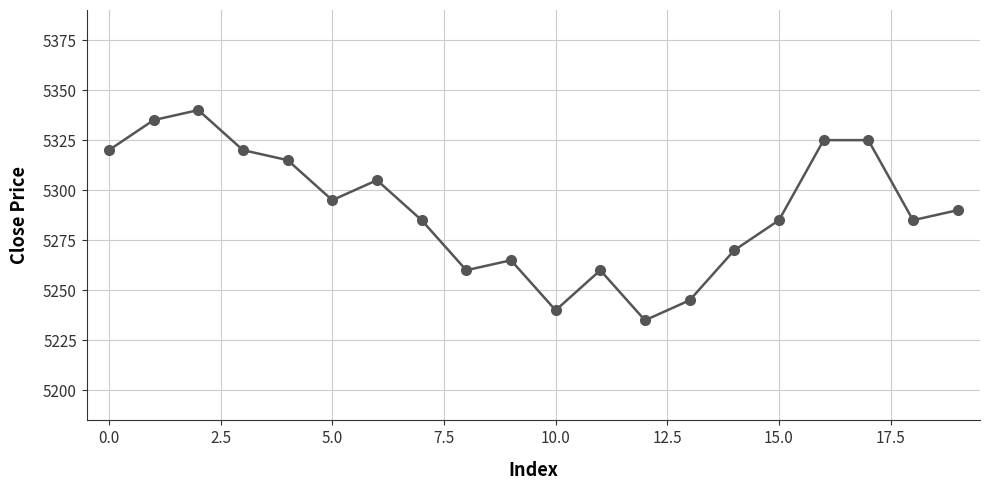

Reading left to right, list all the values displayed in this chart.

5320	5335	5340	5320	5315	5295	5305	5285	5260	5265	5240	5260	5235	5245	5270	5285	5325	5325	5285	5290